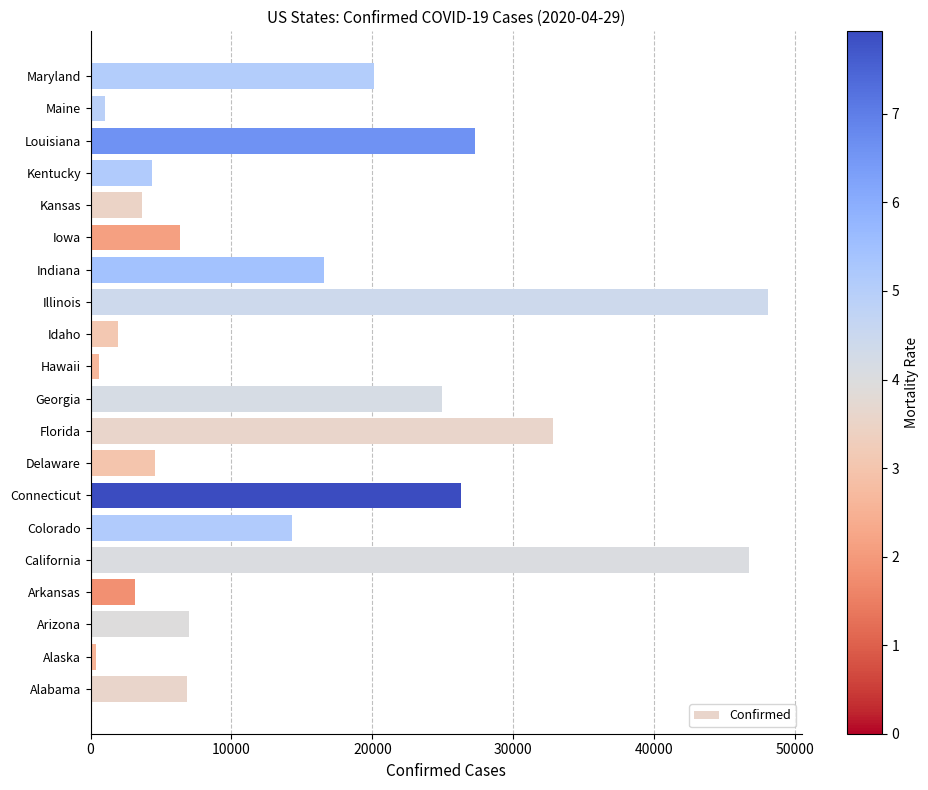

What is the change in value from Idaho to Iowa?

+4424